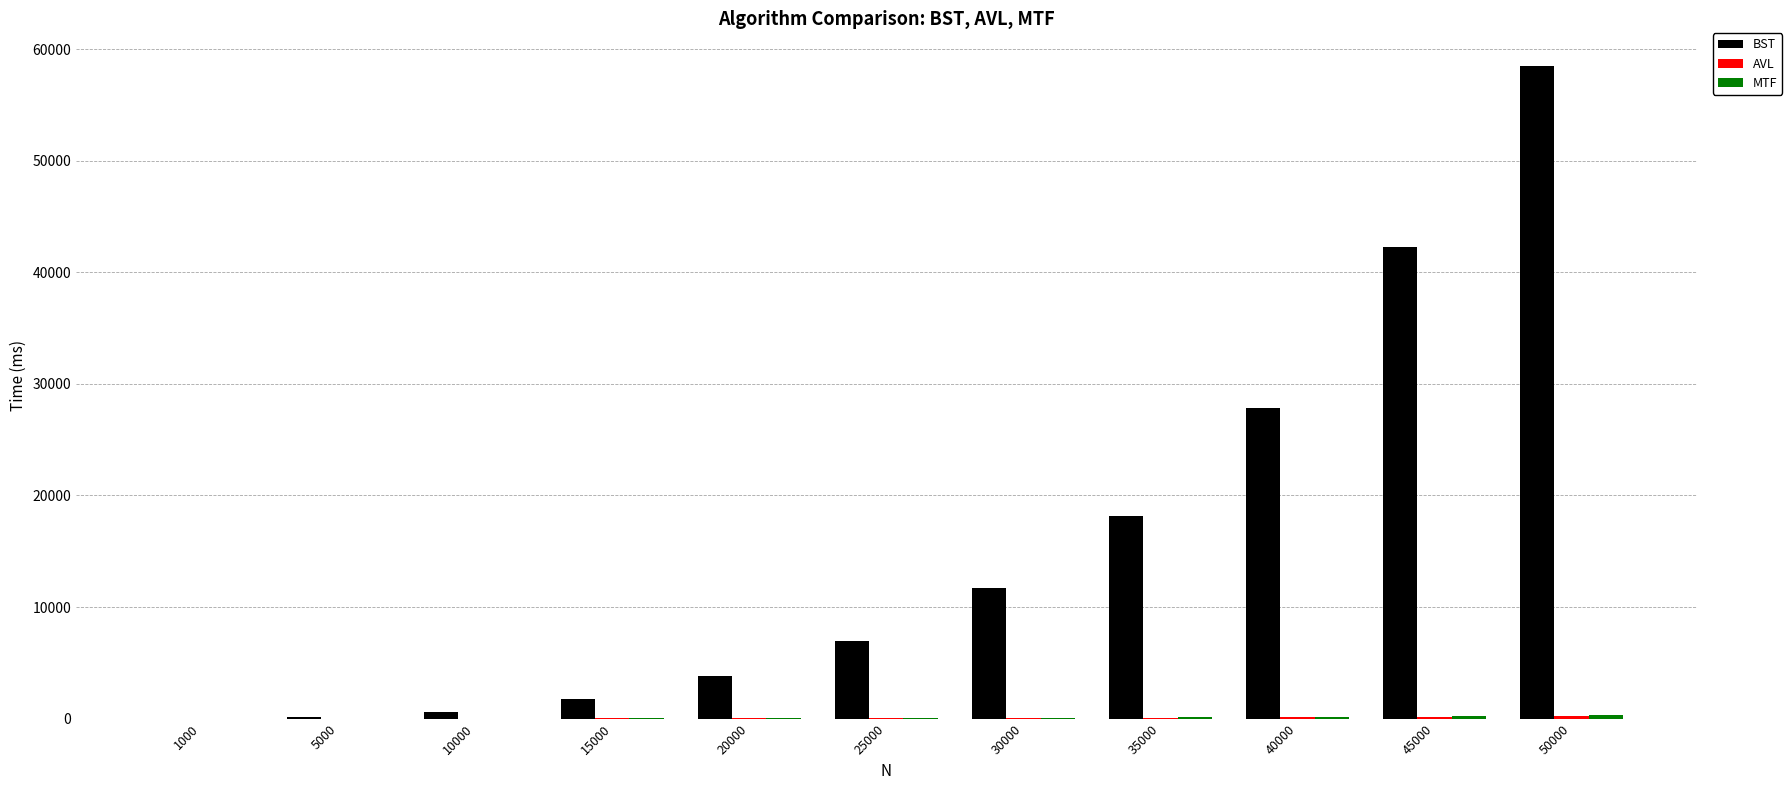

Is it true that BST equals 6926.6 at 25000?

True